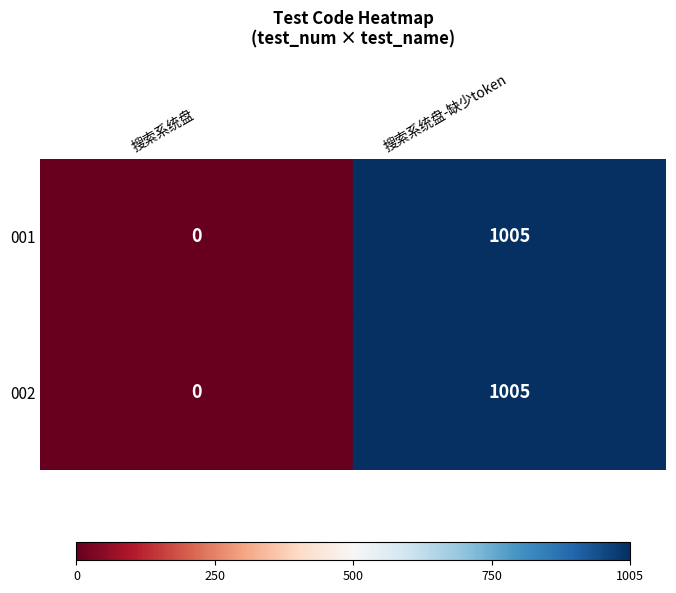

At which category is the sum across all series the highest?

搜索系统盘-缺少token